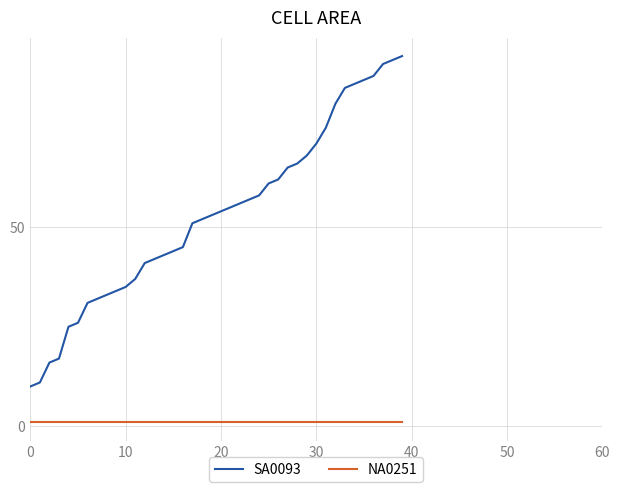

List the series in order of their peak value, highest first.

SA0093, NA0251